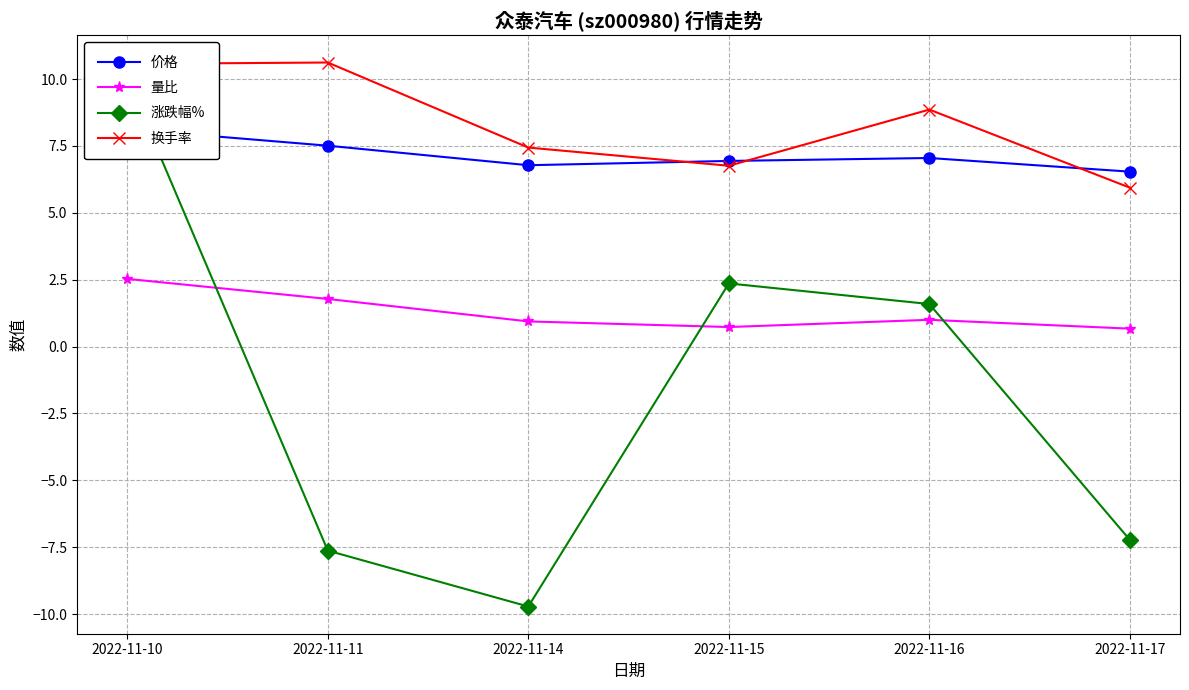

Reading left to right, transcribe all the data shown in this chart.

价格: 8.1	7.5	6.8	6.9	7.0	6.5
量比: 2.5	1.8	0.9	0.7	1.0	0.7
涨跌幅%: 10.0	-7.6	-9.7	2.4	1.6	-7.2
换手率: 10.6	10.6	7.4	6.8	8.9	5.9